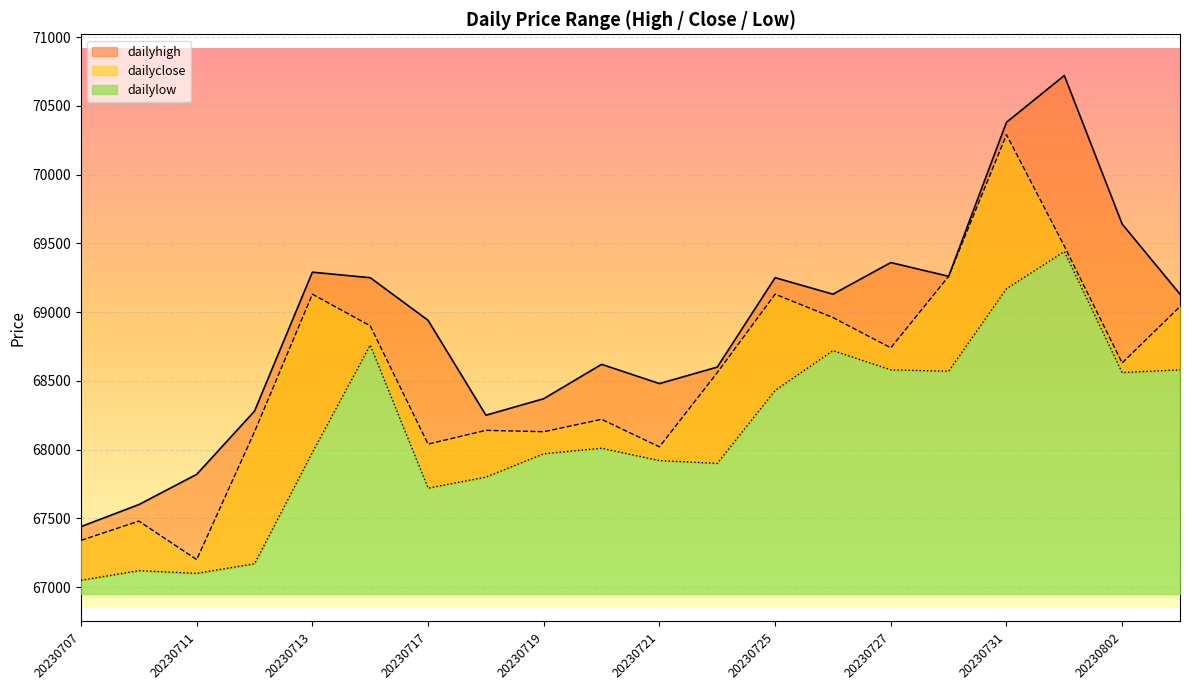

True or false: dailyhigh and dailylow cross at least once.

False